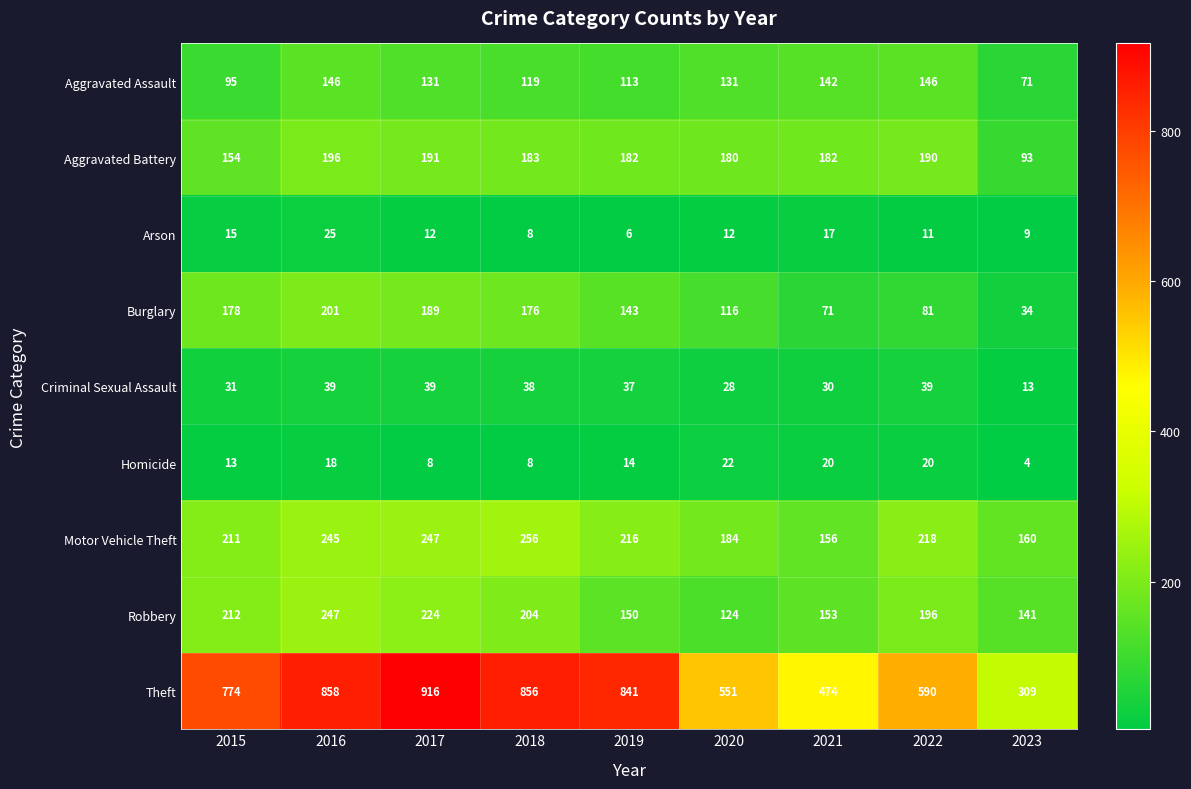

Is it true that Theft equals 632 at 2021?

False